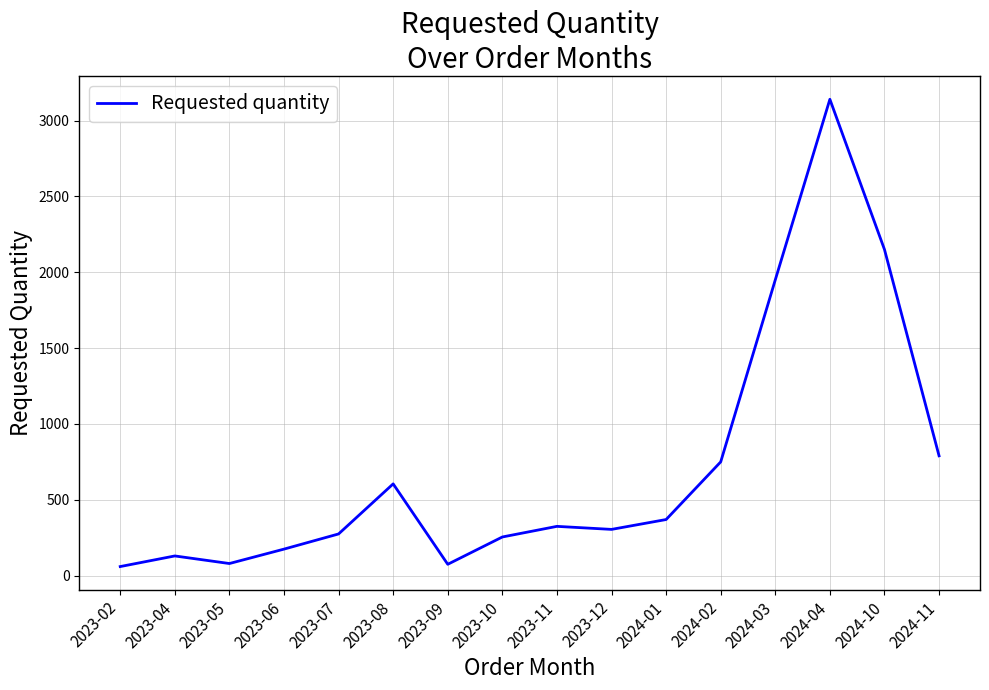

What is the sum of all values?

11435